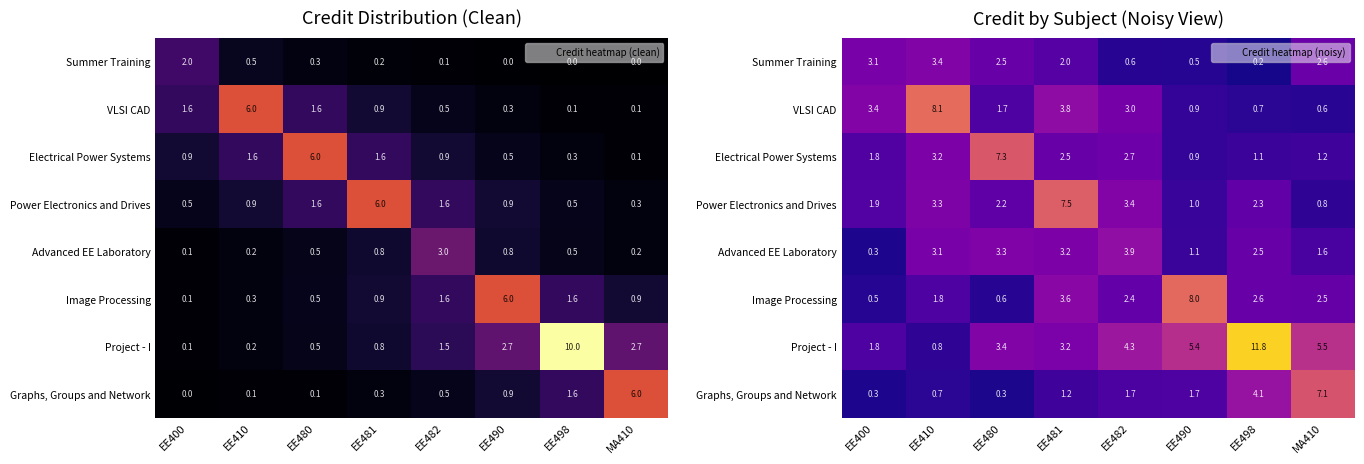

How many values in the Summer Training series exceed 2?

4